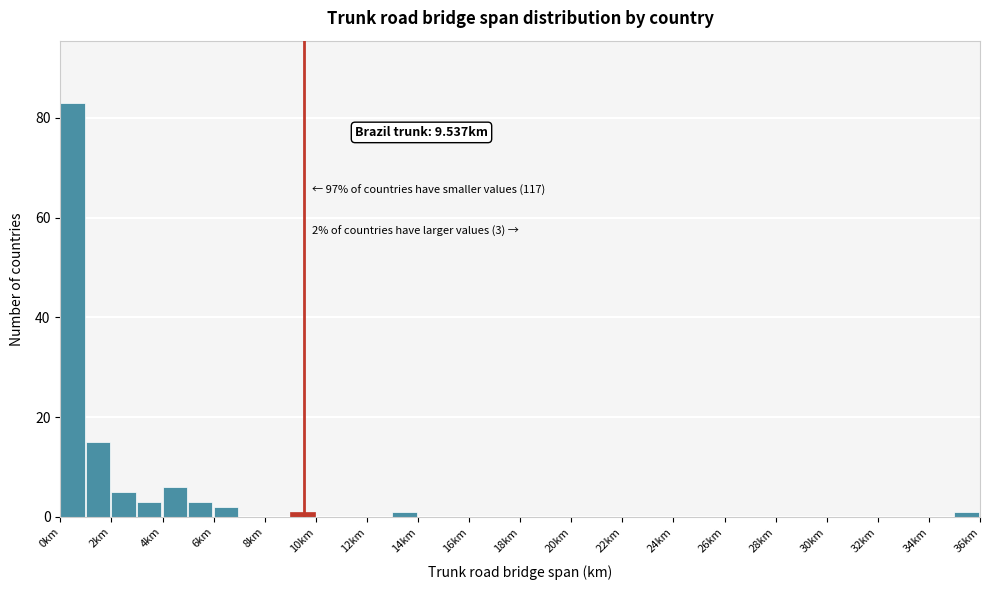

Over which range of the x-axis is the bar tallest?

0 to 1